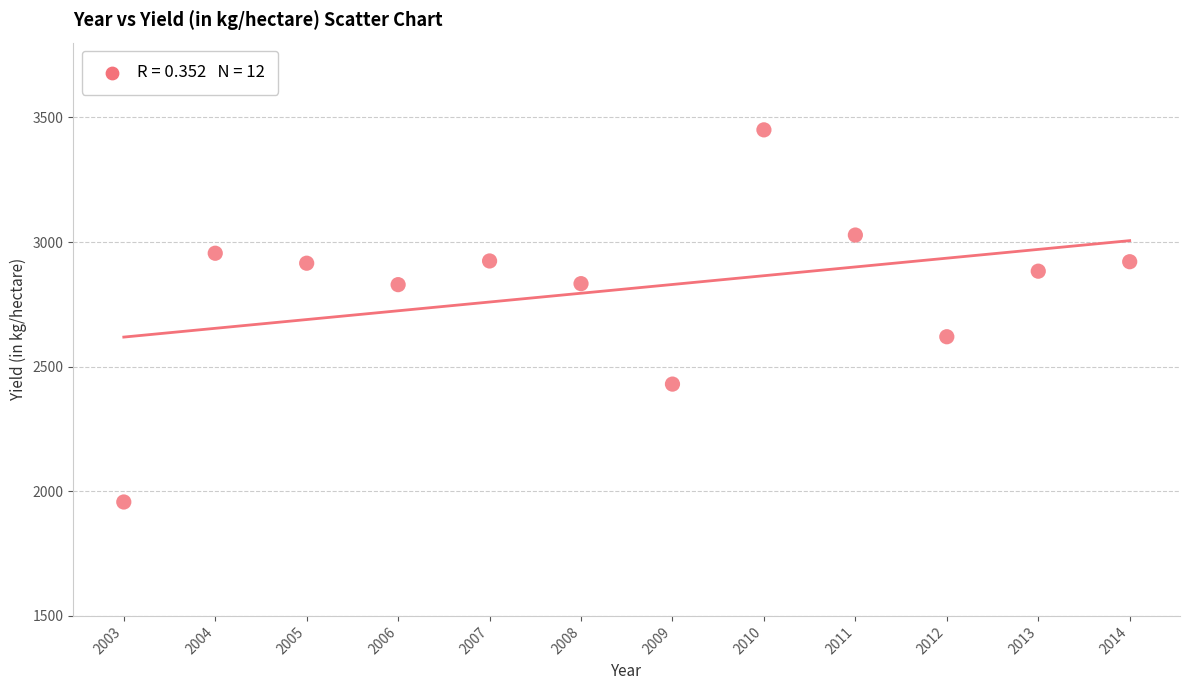

What is the average X value?

2008